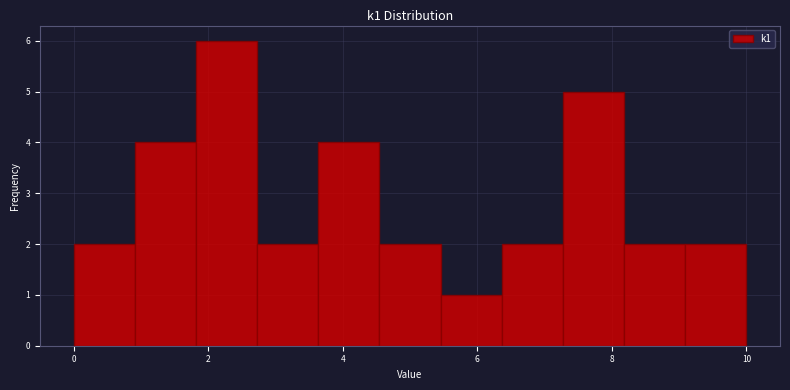

Which range on the x-axis has the tallest bar?

1.8 to 2.8